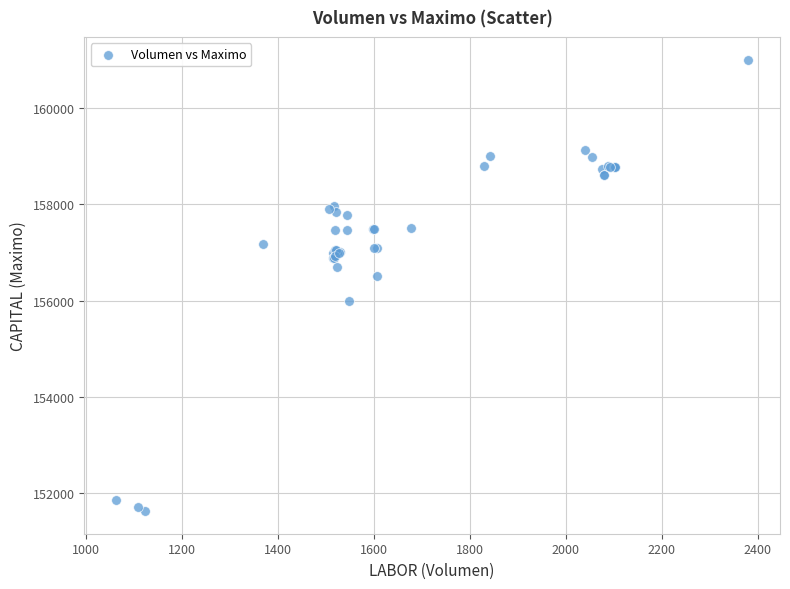

What Y value in the scatter plot is closest to 156316?

156500